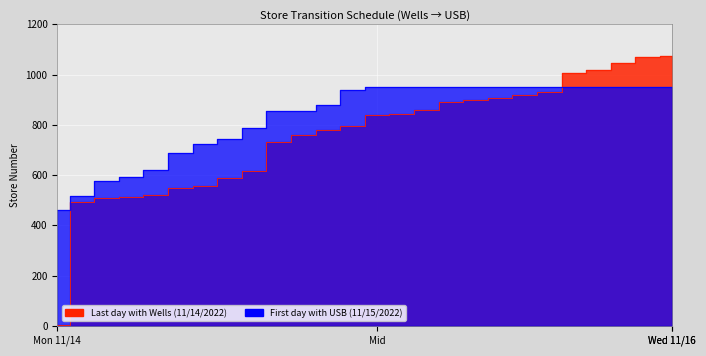

How many data points are less than 840?

13